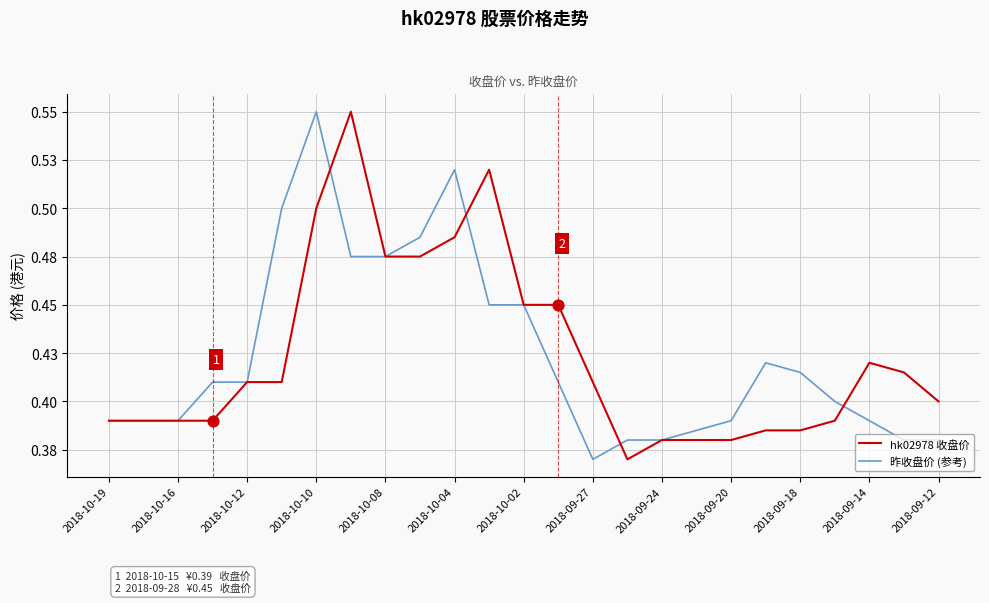

What are all the series names shown in the legend?

hk02978 收盘价, 昨收盘价 (参考)